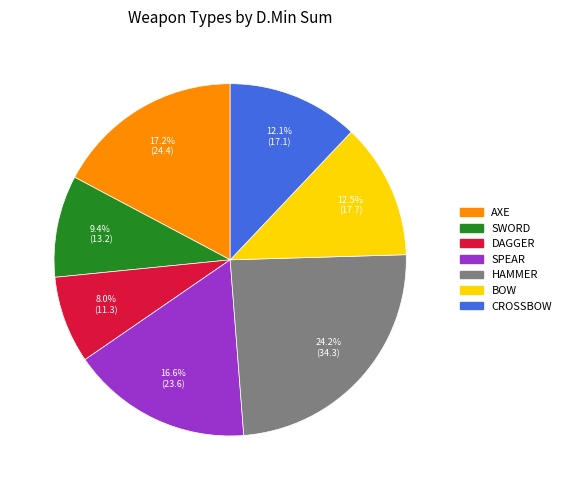

Does any single category account for the majority?

No